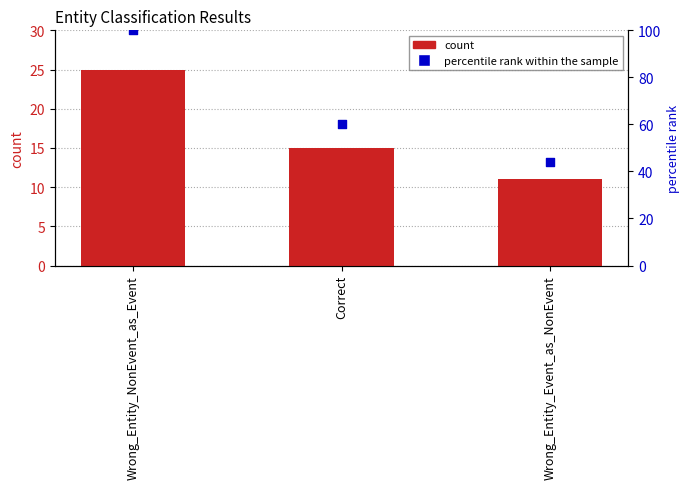

At which category is the sum across all series the highest?

Wrong_Entity_NonEvent_as_Event